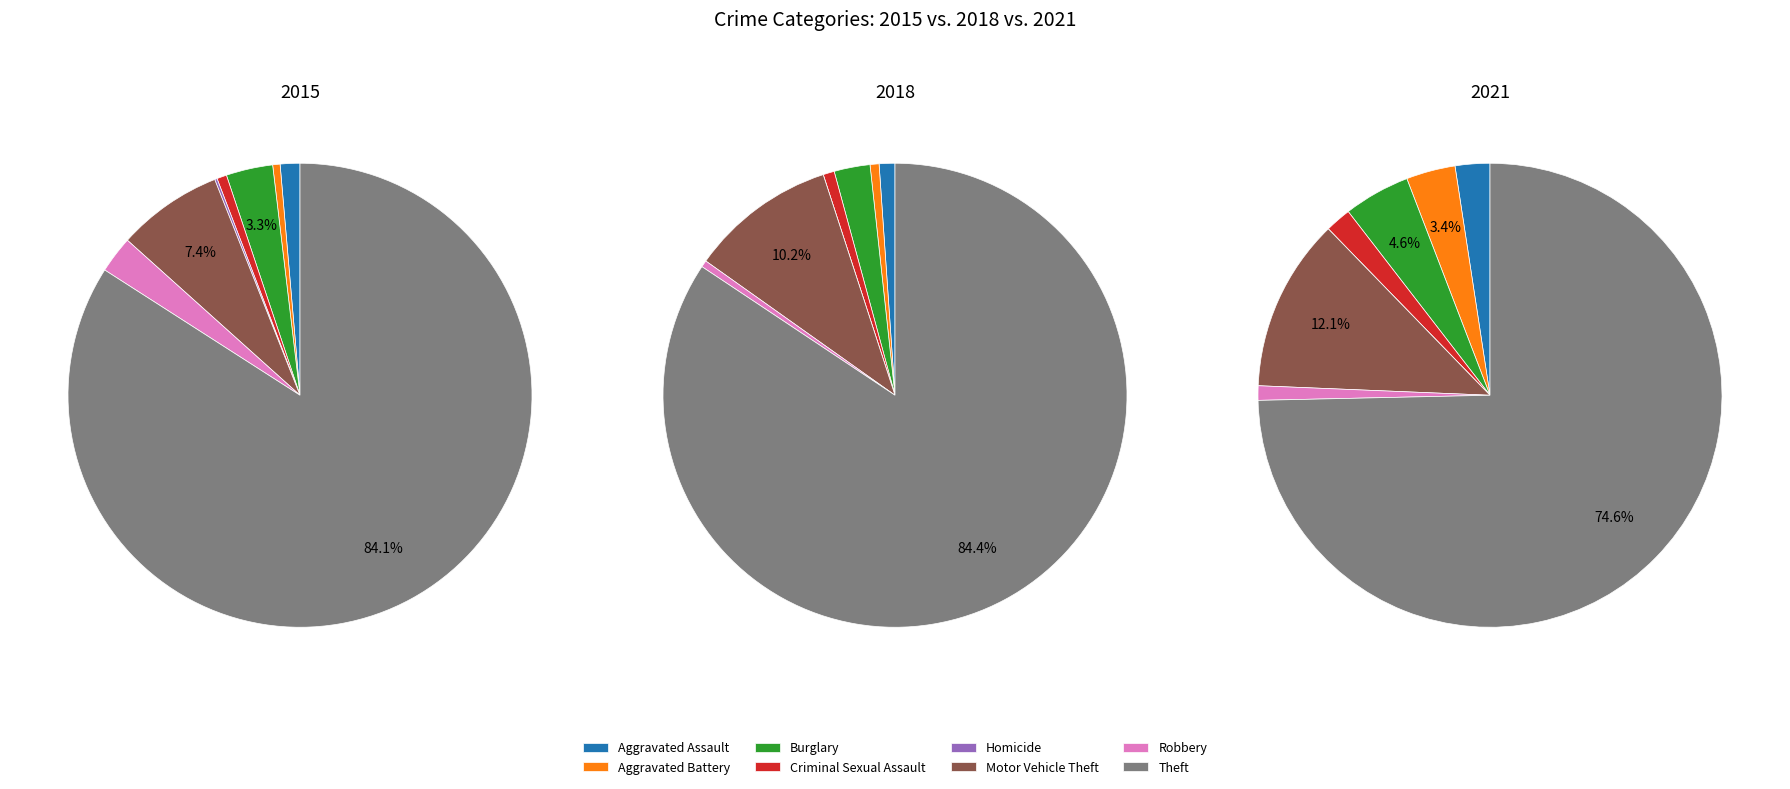

Which slice is the largest?

Theft